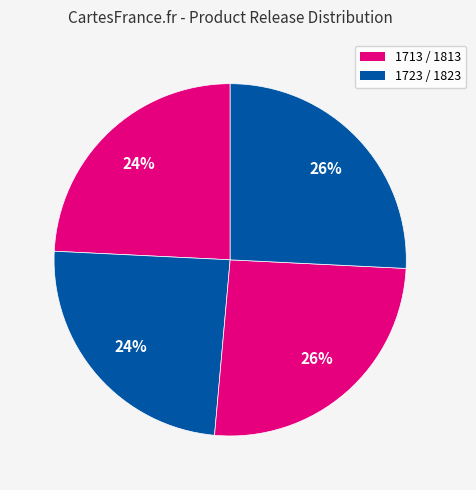

How many segments does this pie chart have?

4